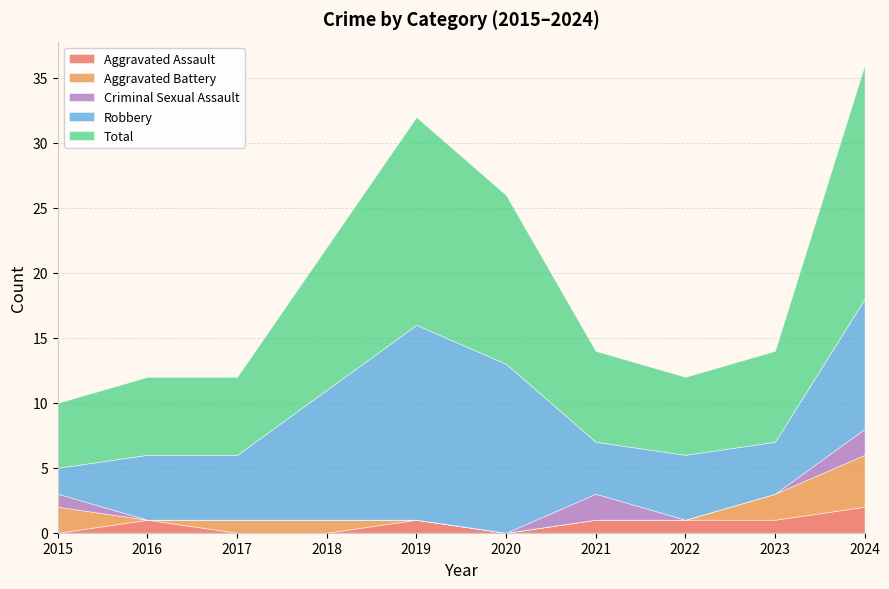

Reading right to left, extract all data points from this chart.

Aggravated Assault: 2	1	1	1	0	1	0	0	1	0
Aggravated Battery: 4	2	0	0	0	0	1	1	0	2
Criminal Sexual Assault: 2	0	0	2	0	0	0	0	0	1
Robbery: 10	4	5	4	13	15	10	5	5	2
Total: 18	7	6	7	13	16	11	6	6	5